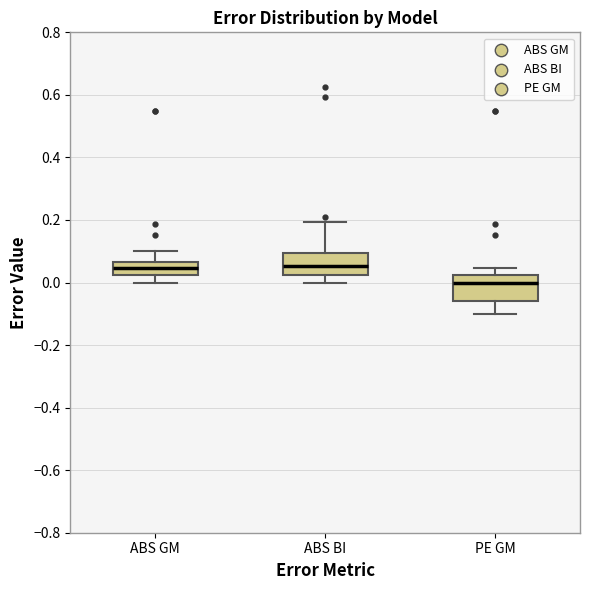

Where is the lower edge of the box for PE GM on the y-axis? The values are not printed on the chart, so give them approximately, as read against the axis.

-0.06